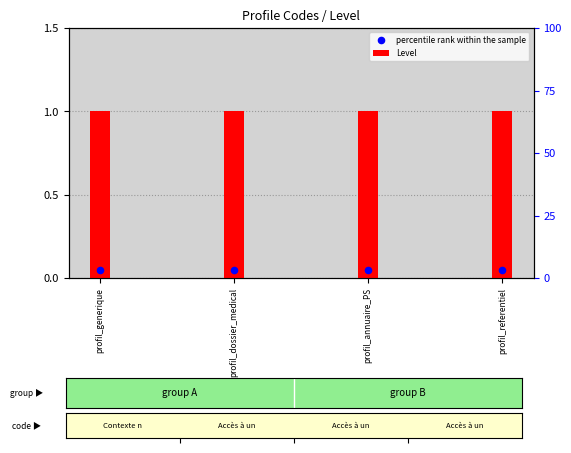

What is the total value across all series at profil_dossier_medical?

1.1